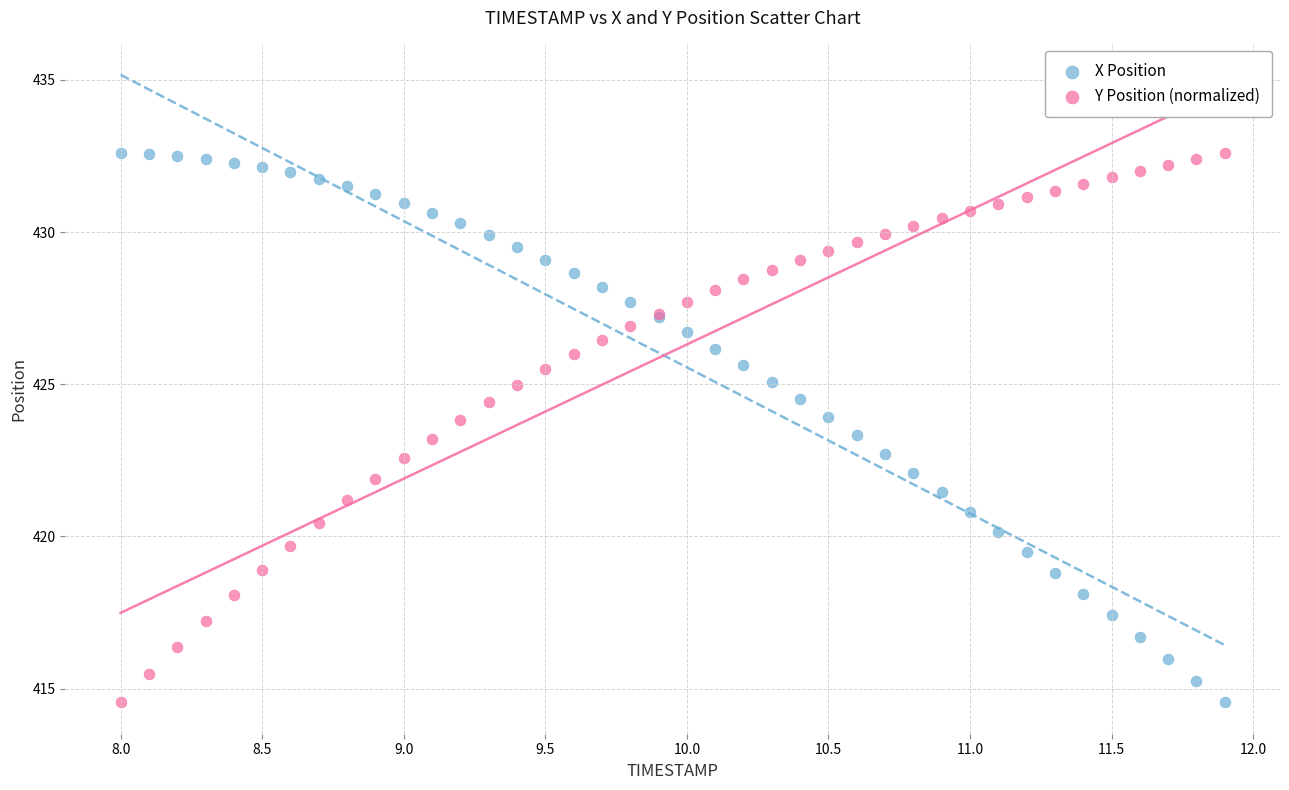

What is the X range (max minus min) for the scatter plot?

3.9